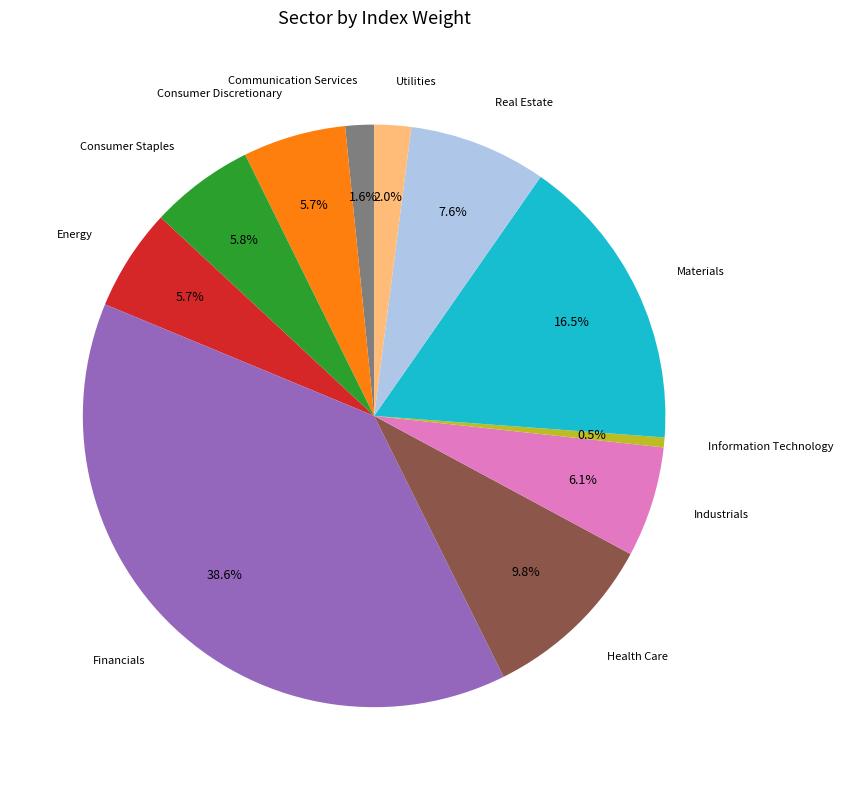

Is there any slice that represents more than half of the pie?

No